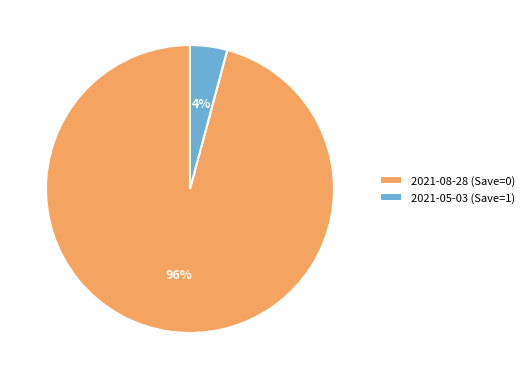

To the nearest percent, what portion does 2021-08-28 (Save=0) represent?

96%